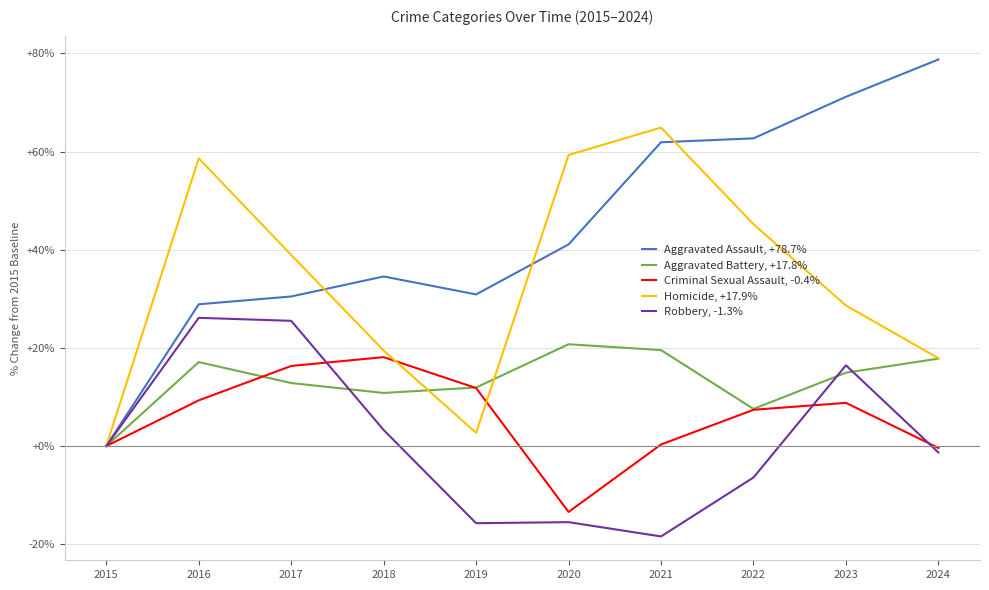

What is the sum of all Aggravated Battery, +17.8% values?

133.3